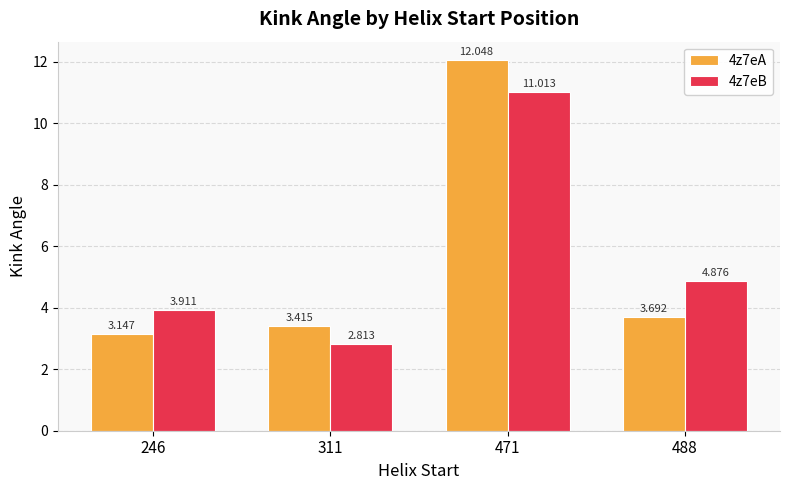

What is the value of the 4z7eA bar at the 3rd from the left?

12.0